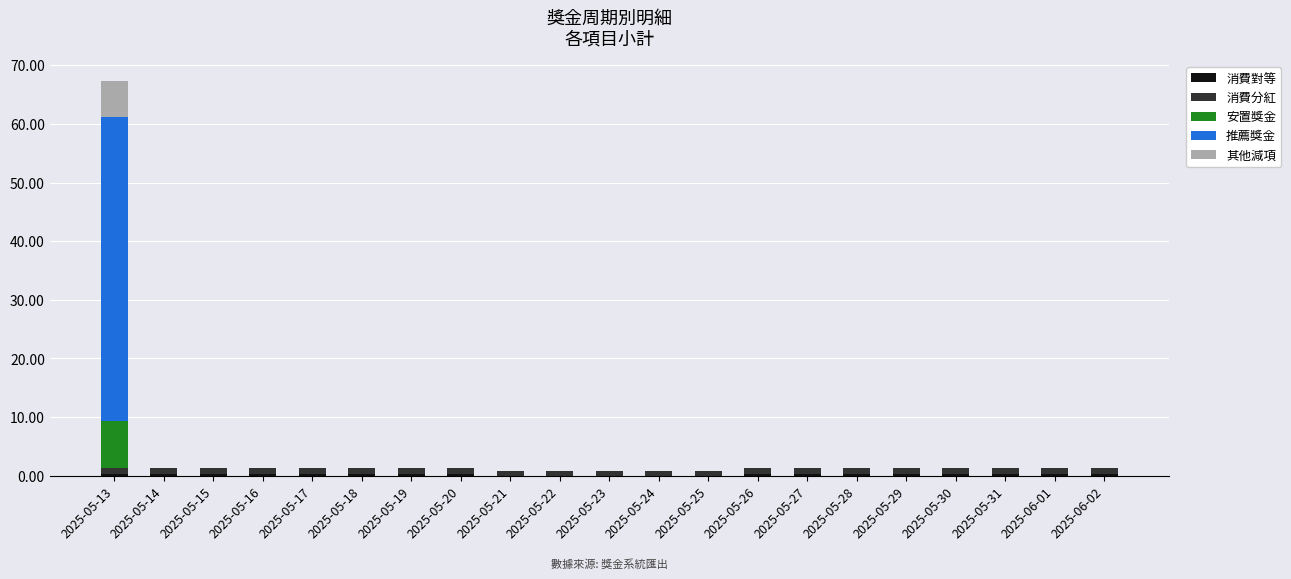

At which category is the sum across all series the highest?

2025-05-13